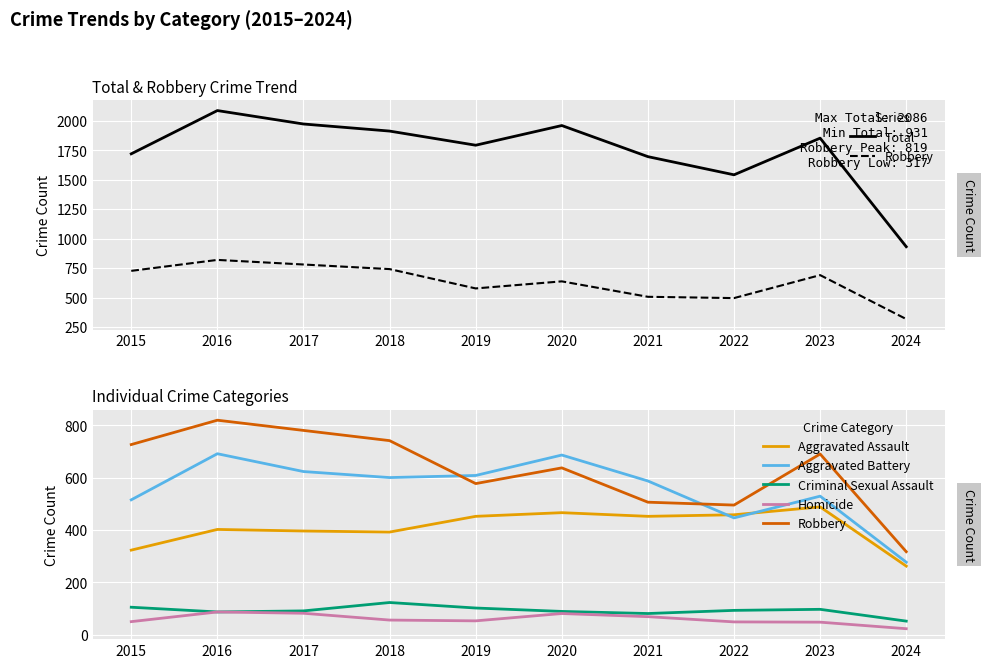

Which has a higher value, 2020 or 2019?

2020